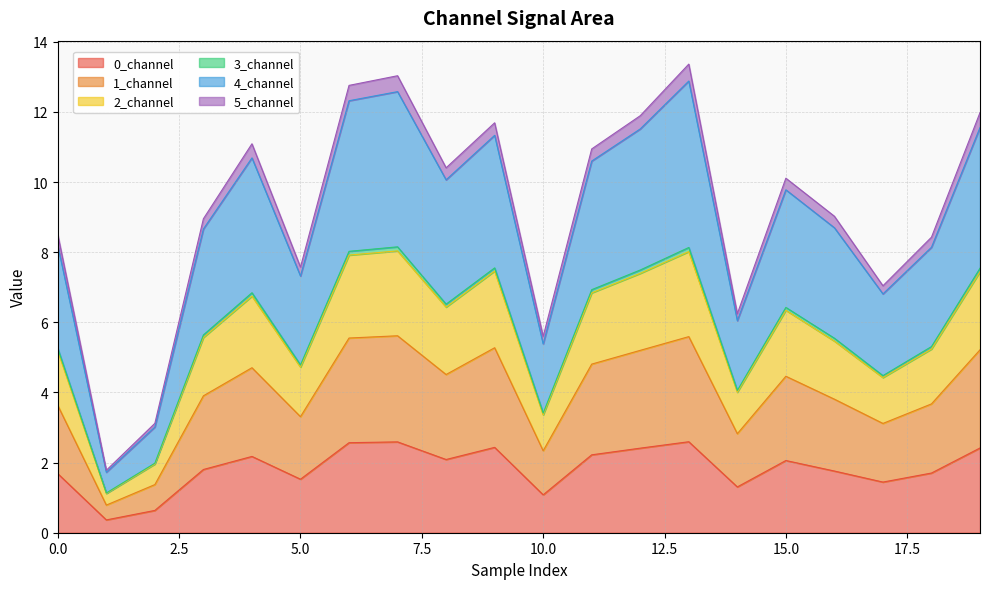

Is it true that 0_channel equals 2.1 at 15.0?

True